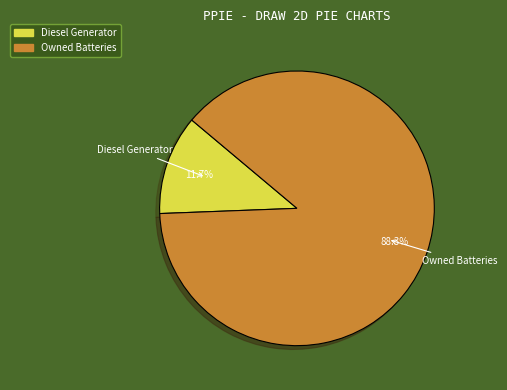

How many segments does this pie chart have?

2